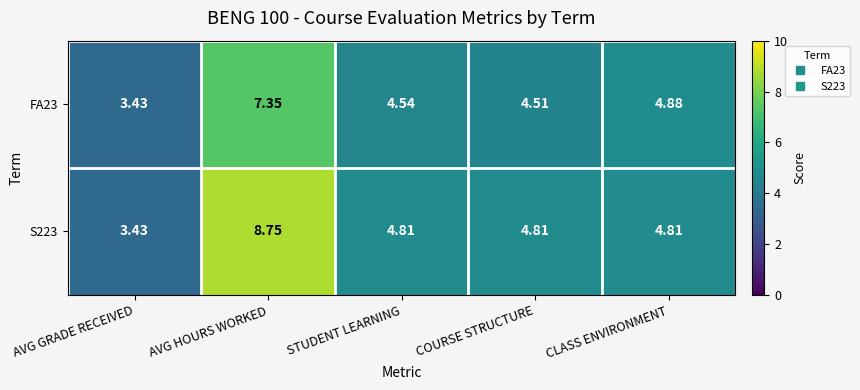

At which label does FA23 first exceed 4?

AVG HOURS WORKED